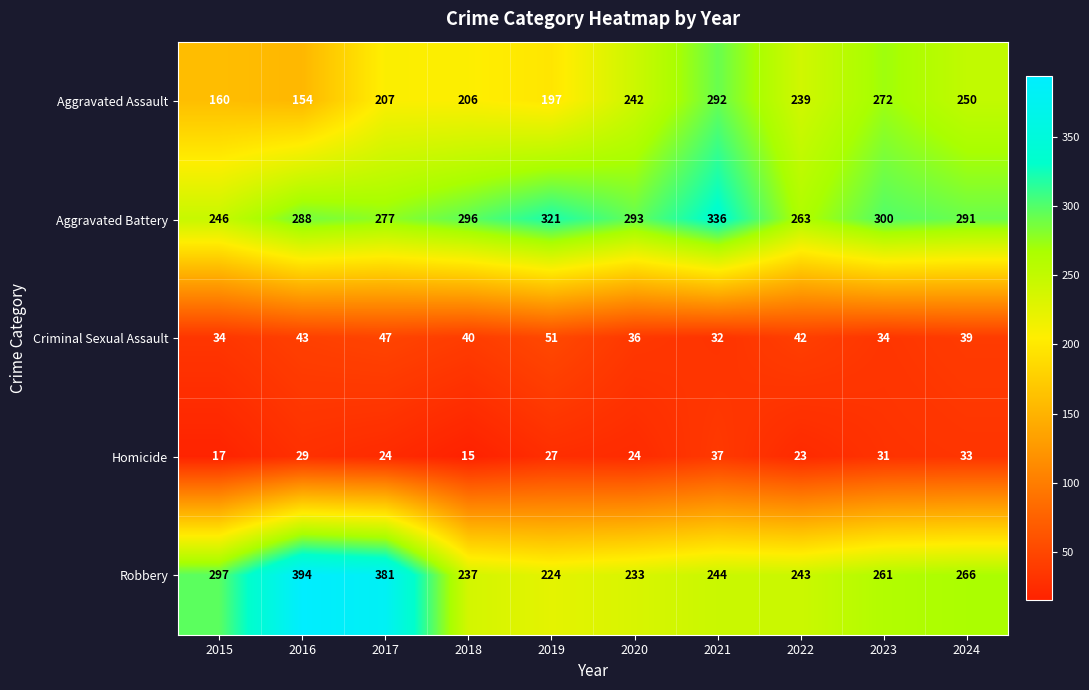

What is the difference between the highest and lowest values at 2016?

365